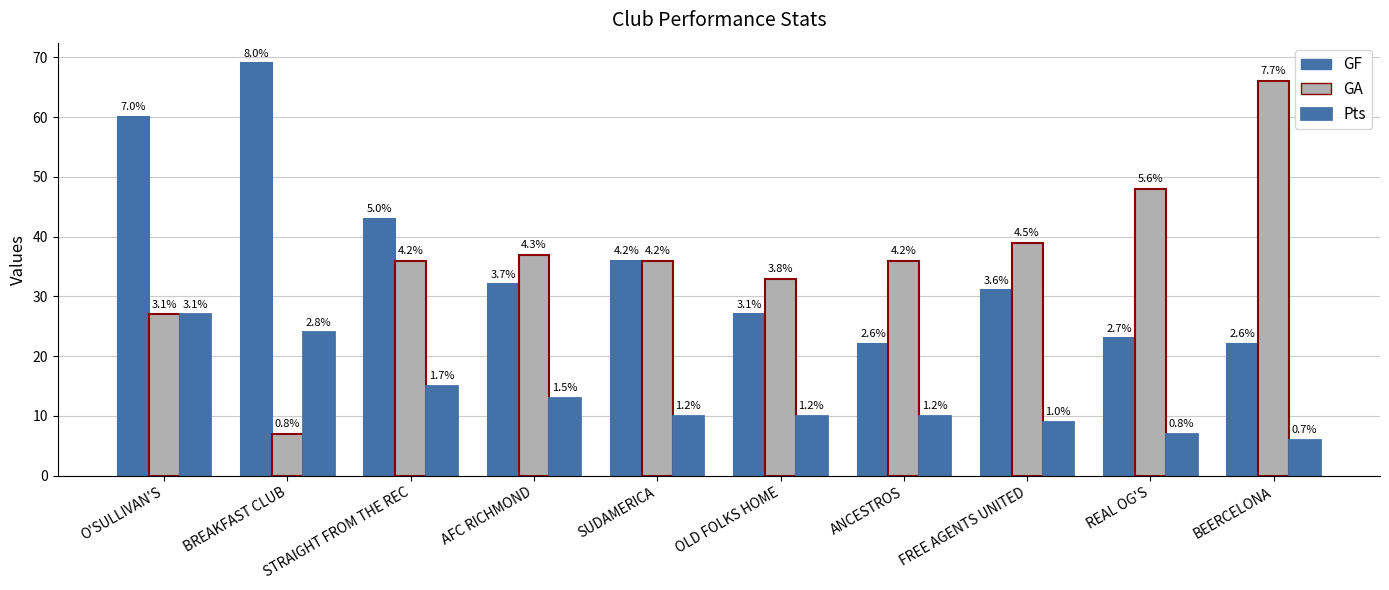

How many bars are there in each group?

3